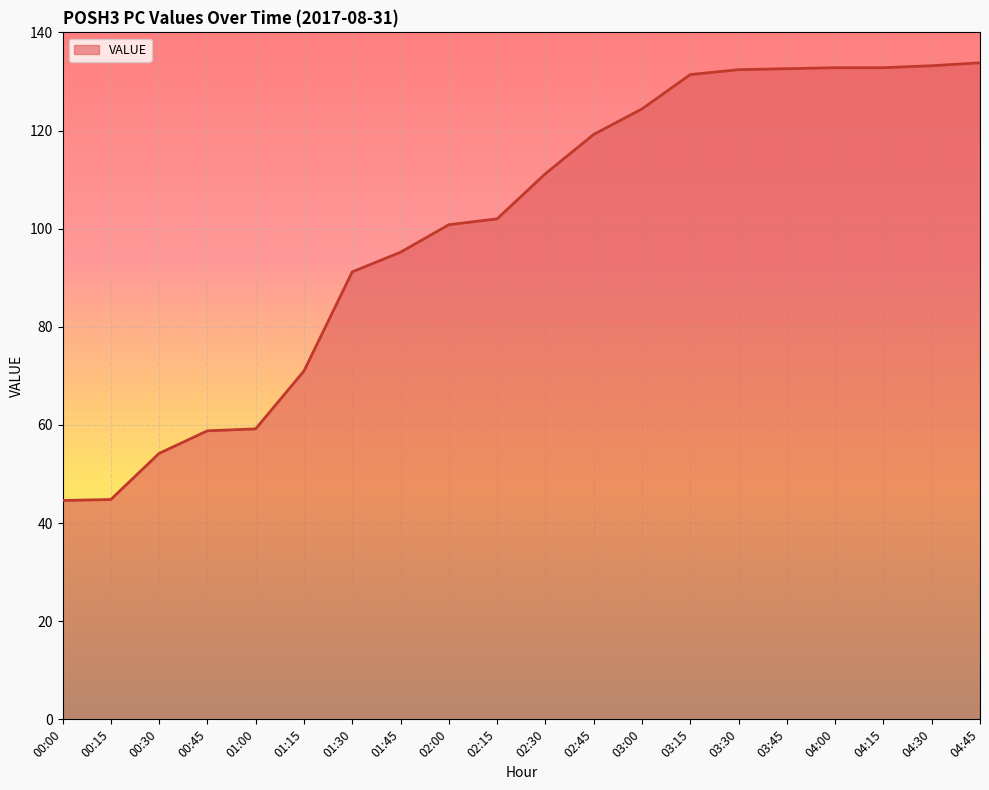

What is the label of the 4th point from the left?

00:45